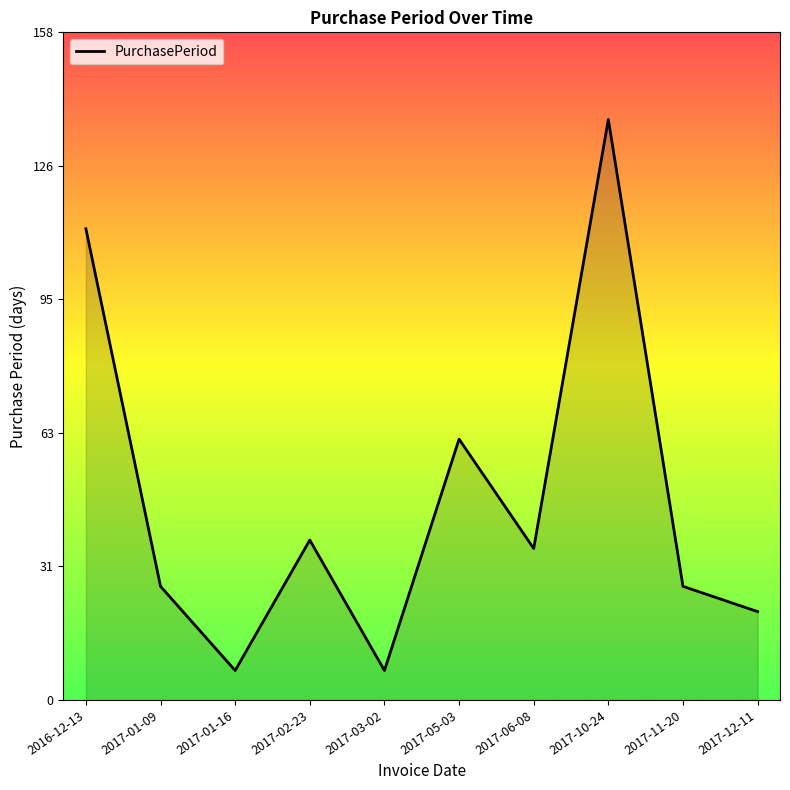

How many lines are shown in the chart?

1